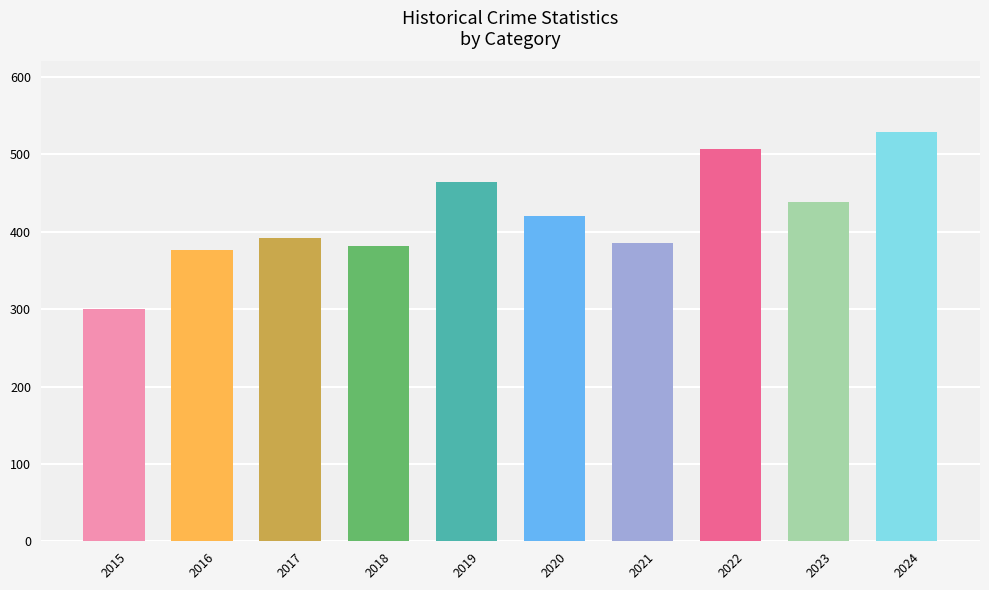

What is the change in value from 2020 to 2021?

-34